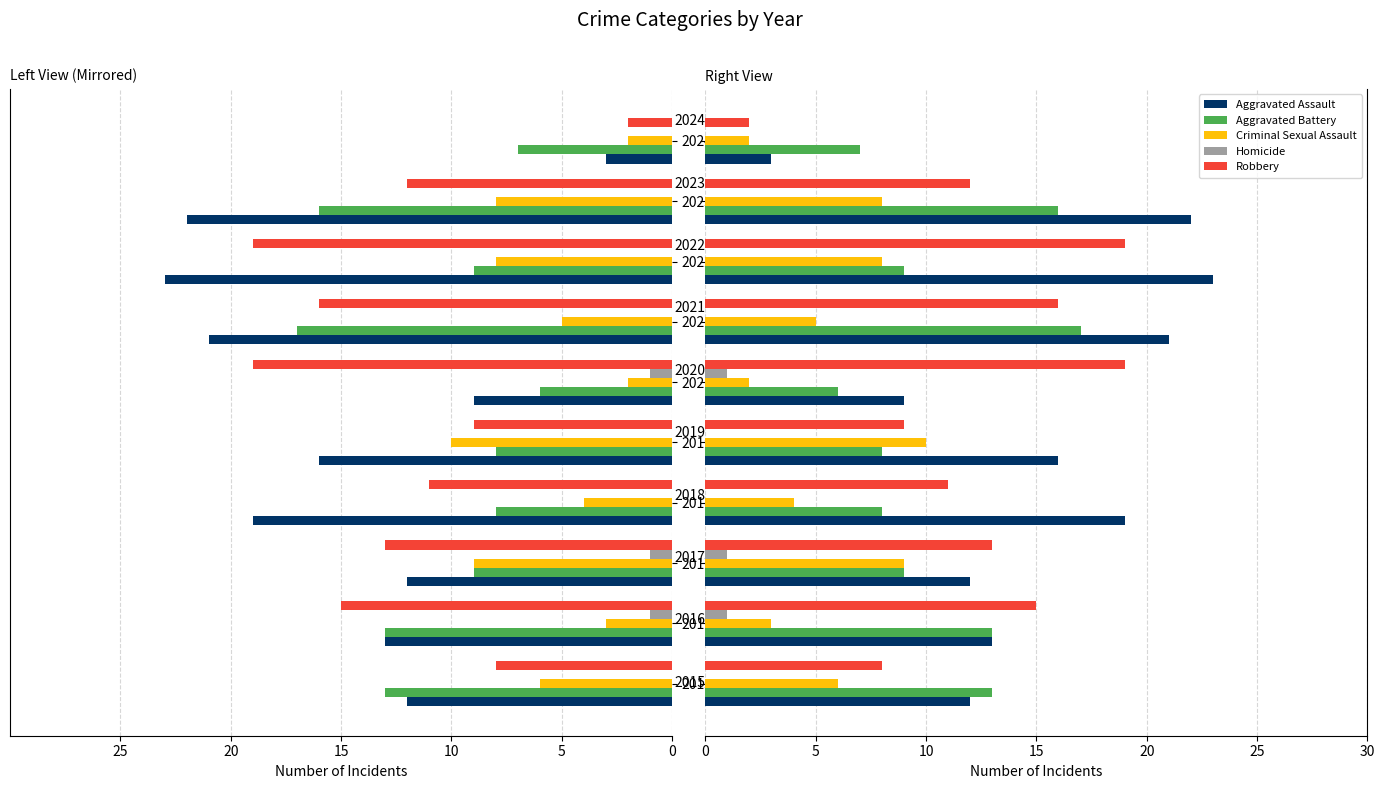

Reading left to right, transcribe all the data shown in this chart.

Aggravated Assault: 12	13	12	19	16	9	21	23	22	3
Aggravated Battery: 13	13	9	8	8	6	17	9	16	7
Criminal Sexual Assault: 6	3	9	4	10	2	5	8	8	2
Homicide: 0	1	1	0	0	1	0	0	0	0
Robbery: 8	15	13	11	9	19	16	19	12	2